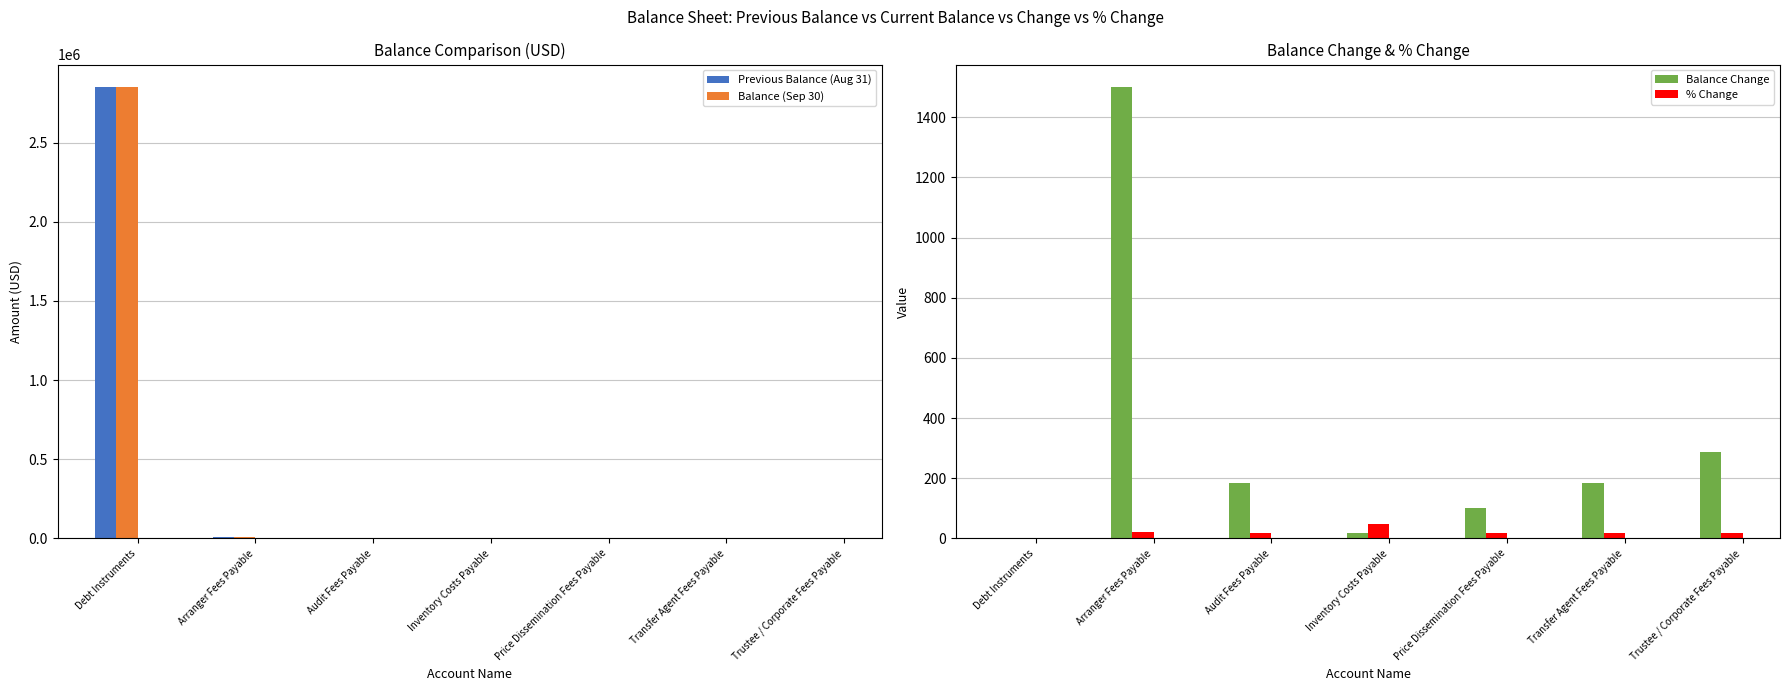

What is the label of the 1st bar from the left?

Debt Instruments